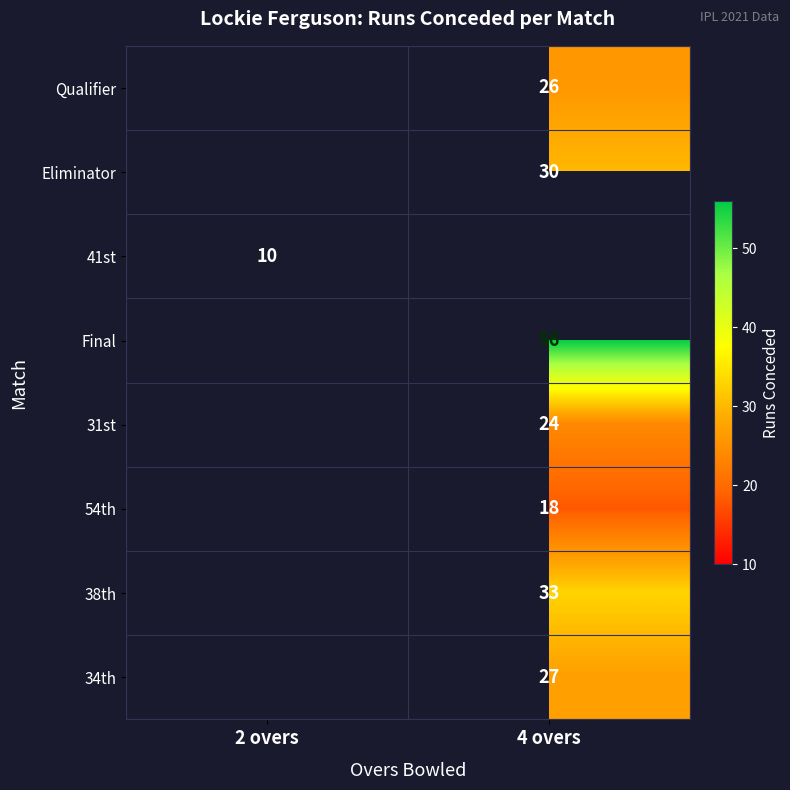

The Eliminator series shows 20.1 at 4 overs. True or false?

False